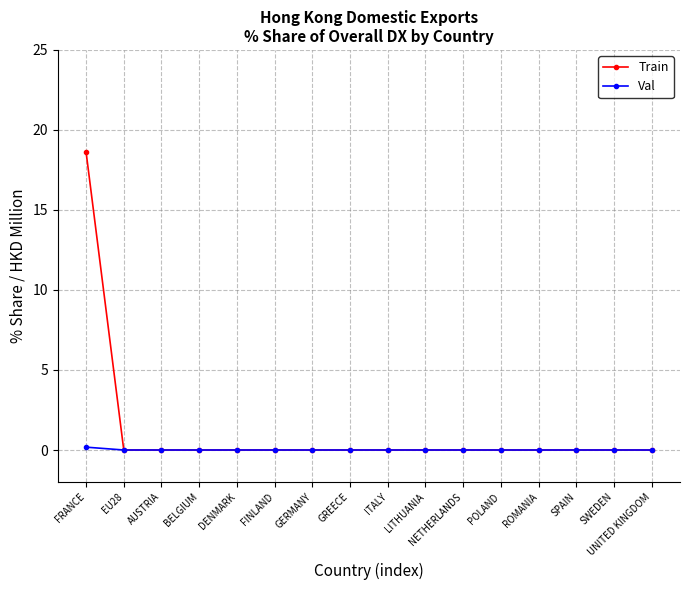

List the series in order of their overall mean, lowest first.

Val, Train